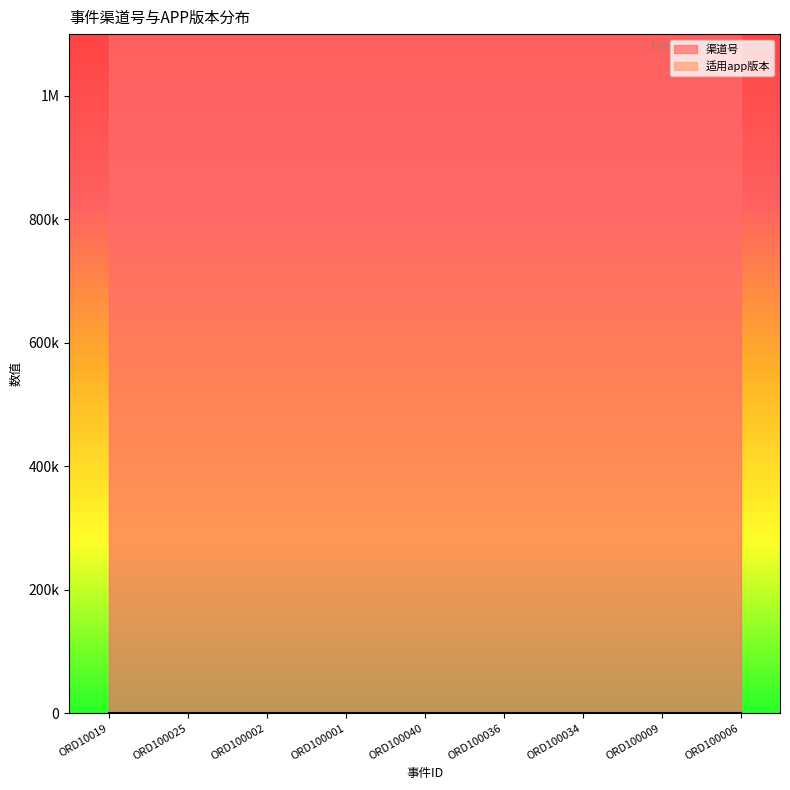

The 渠道号 series shows 1633539585 at ORD10019. True or false?

False